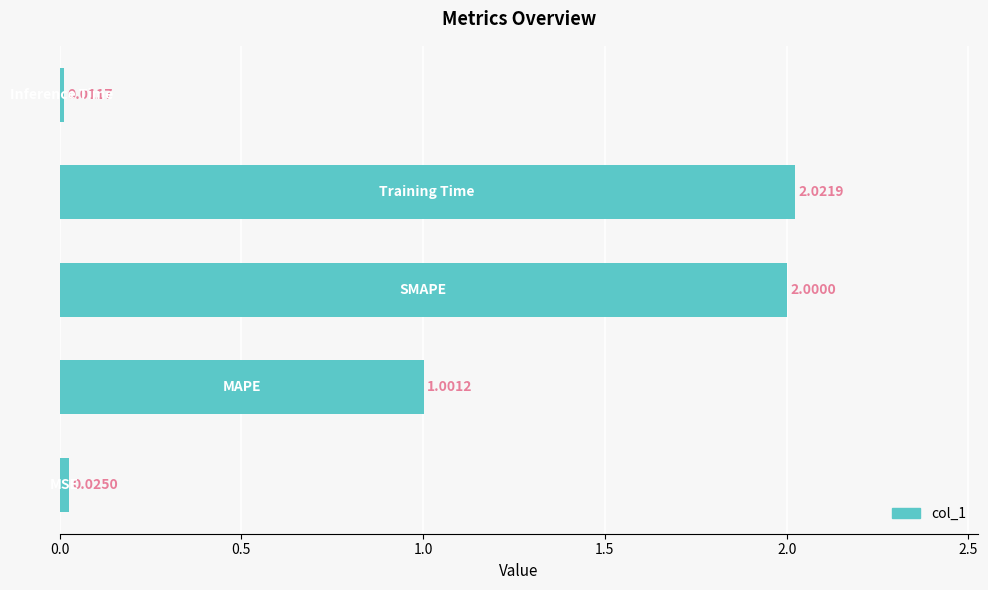

What is the difference between the maximum and second lowest values?

2.0